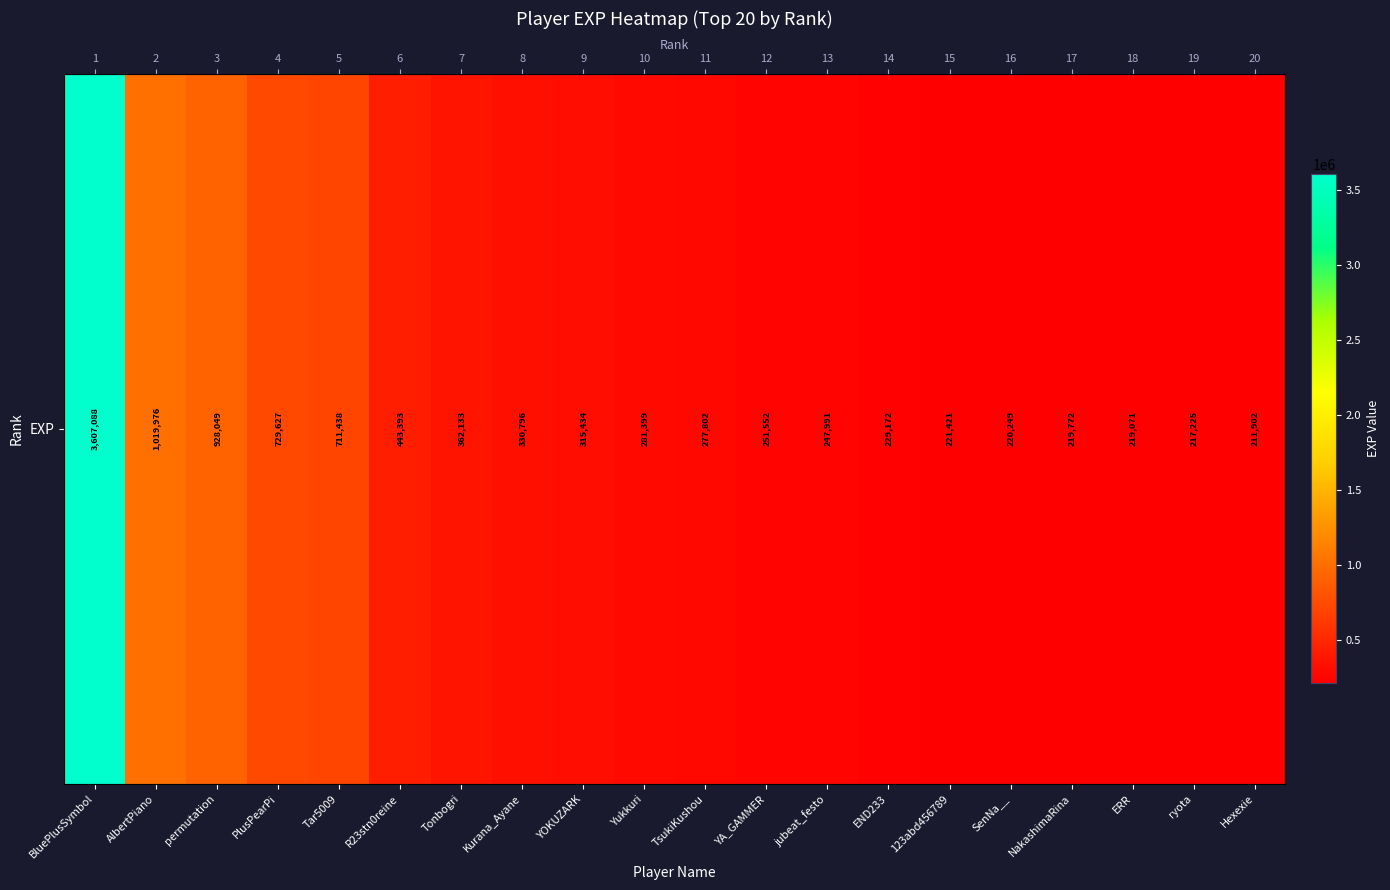

What is the difference between the values at Tonbogri and ERR?

143062